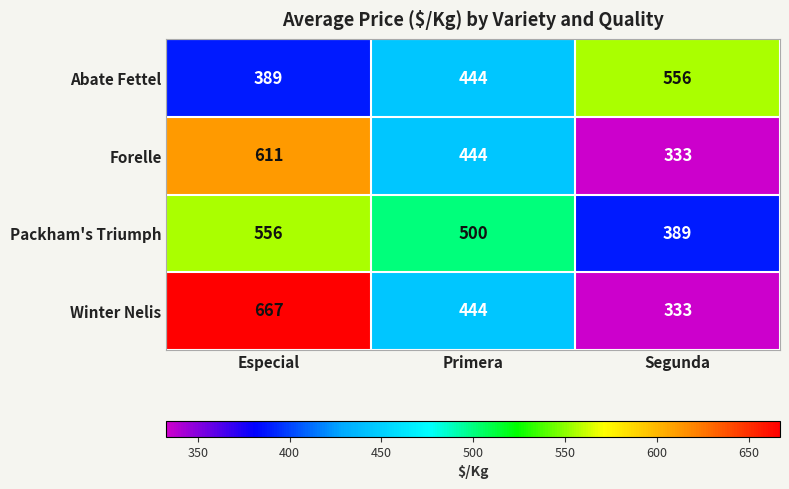

The Abate Fettel series shows 444 at Primera. True or false?

True